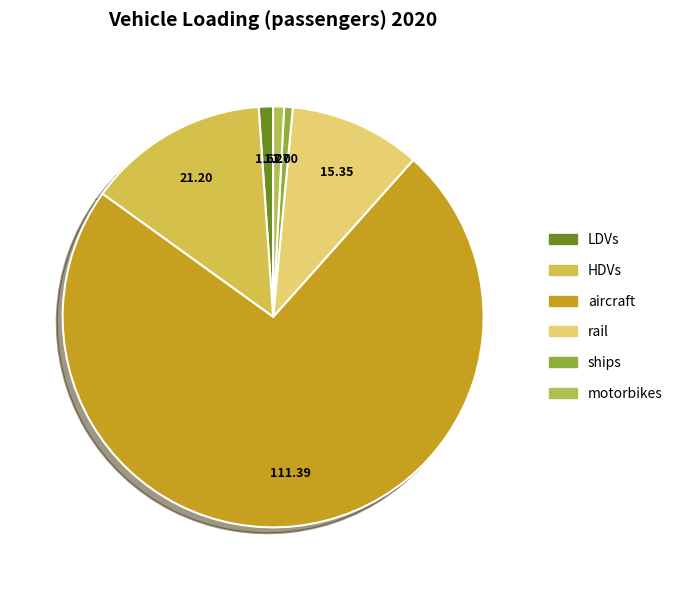

Which has a higher value, rail or aircraft?

aircraft